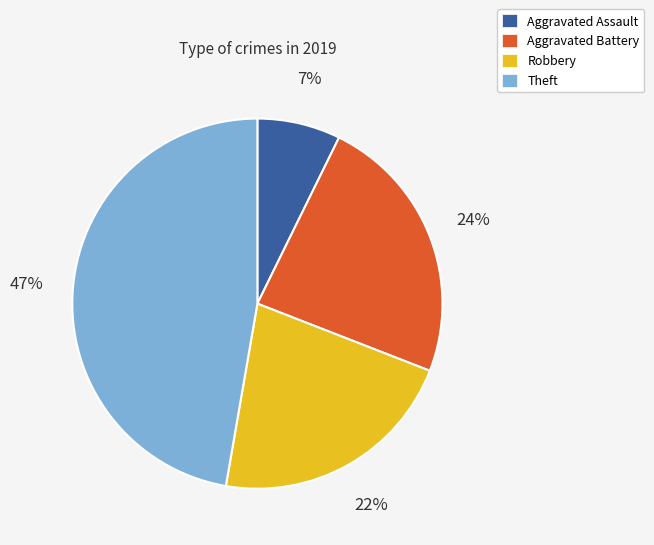

Is the sum of Aggravated Battery and Robbery greater than half?

No